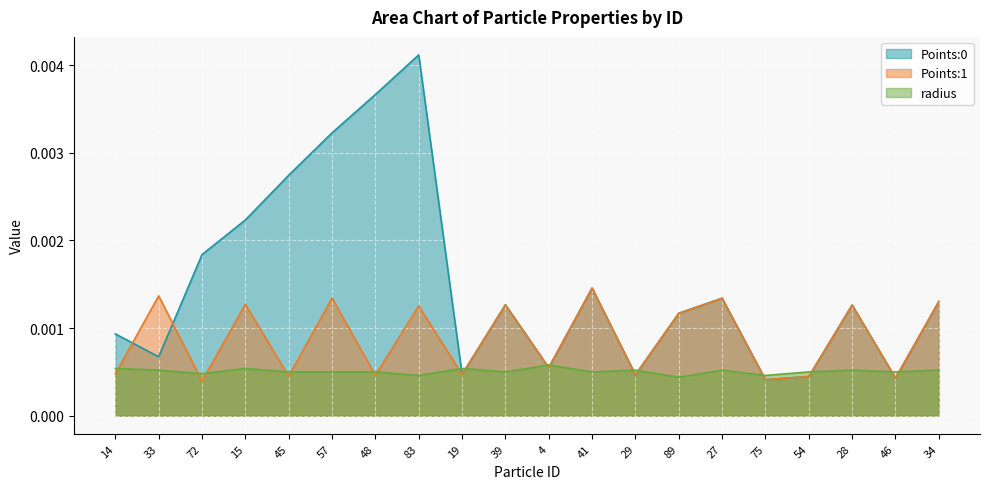

Which series changed the most between 33 and 4?

Points:1